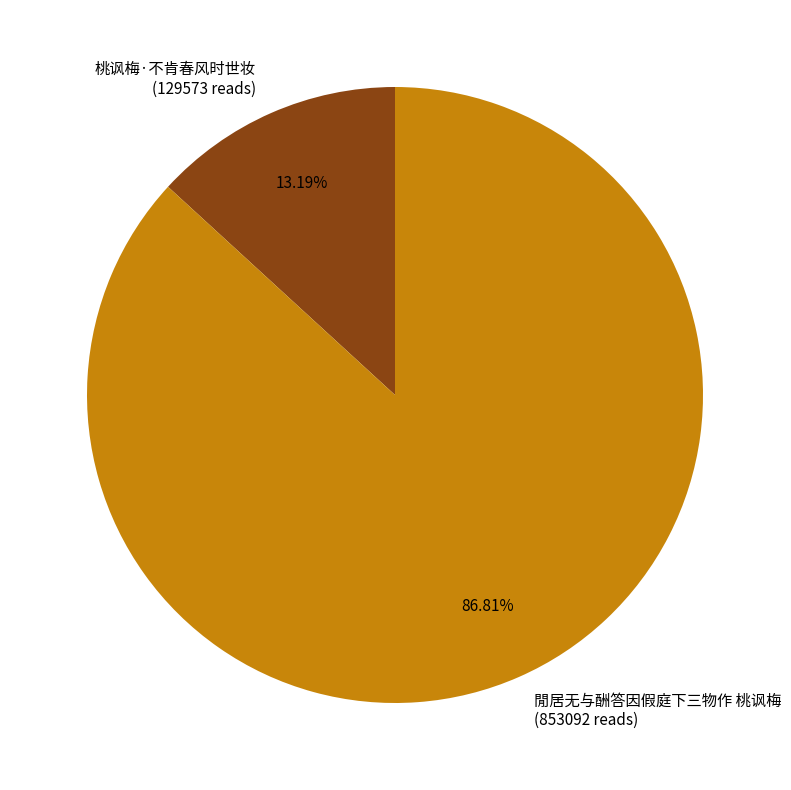

How much of the chart is everything except 閒居无与酬答因假庭下三物作 桃讽梅?

13.2%